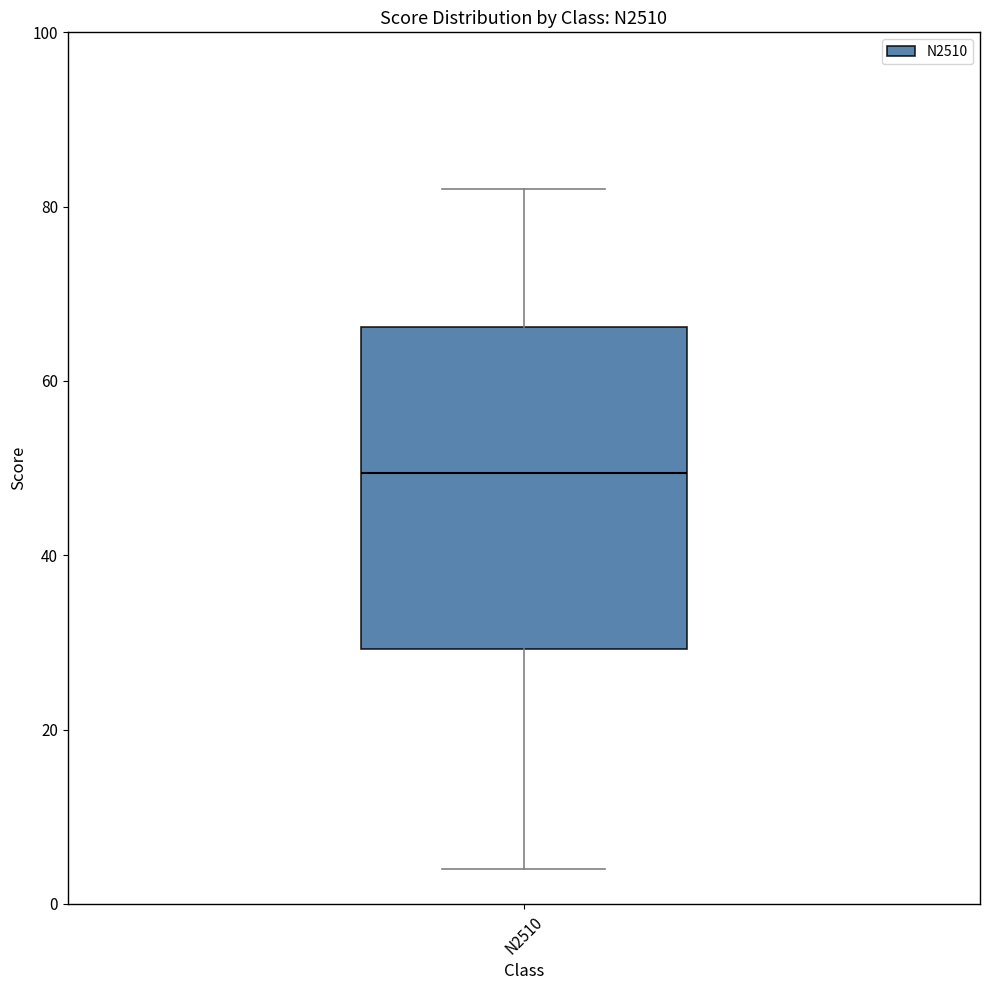

Transcribe this box plot: give where the median line is, the range the box spans, and where the two whiskers end, as read against the y-axis. The values are not printed on the chart, so give them approximately, as read against the axis.

median 50, box 30 to 66, whiskers 4 to 82